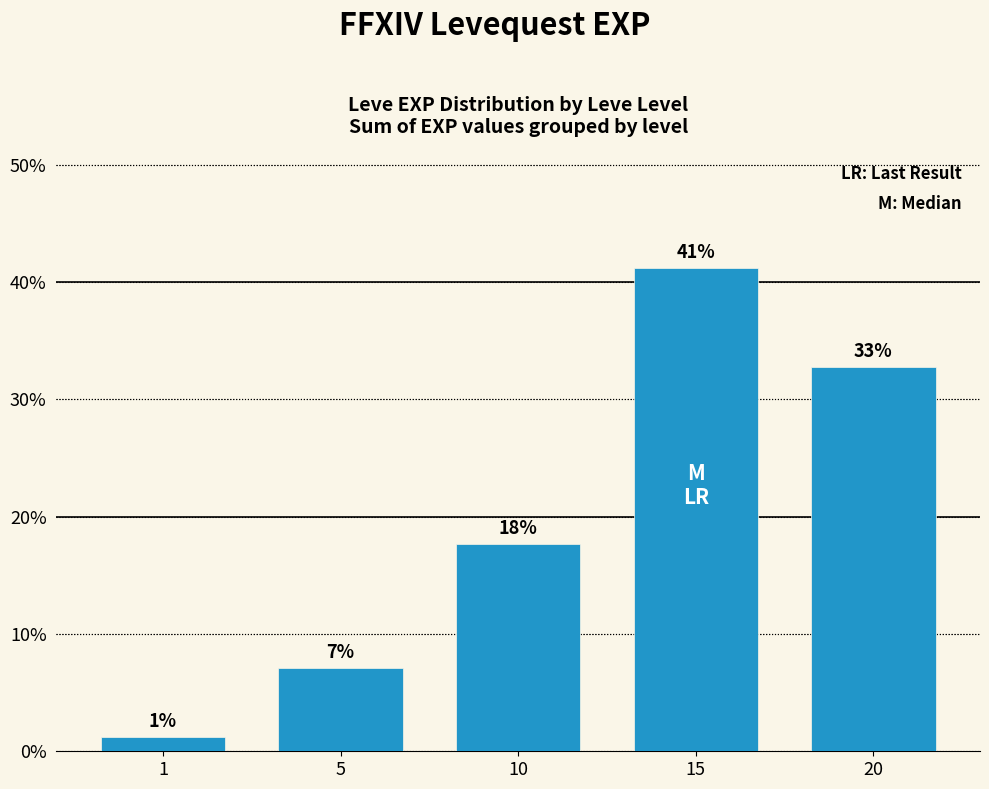

How many categories are shown in the chart?

5